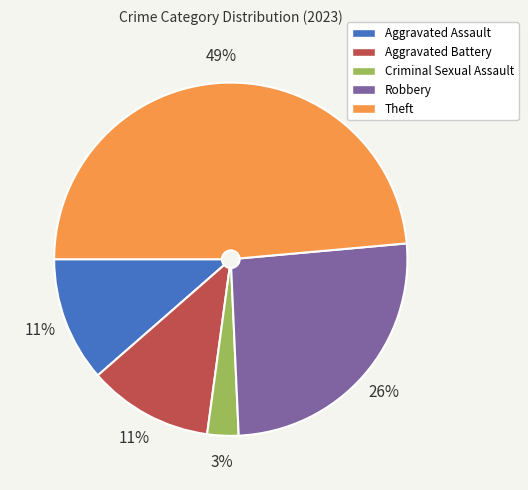

Which category has the biggest portion of the pie?

Theft